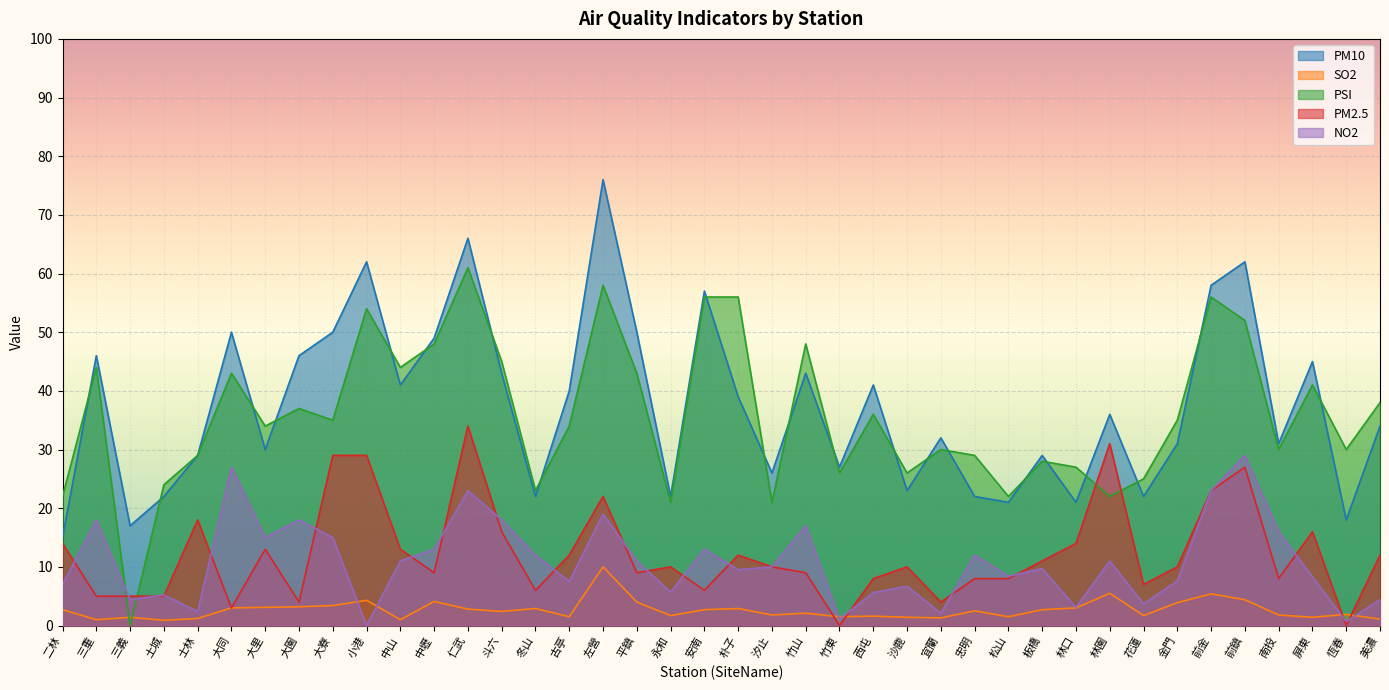

At how many categories does at least one series exceed 71?

1